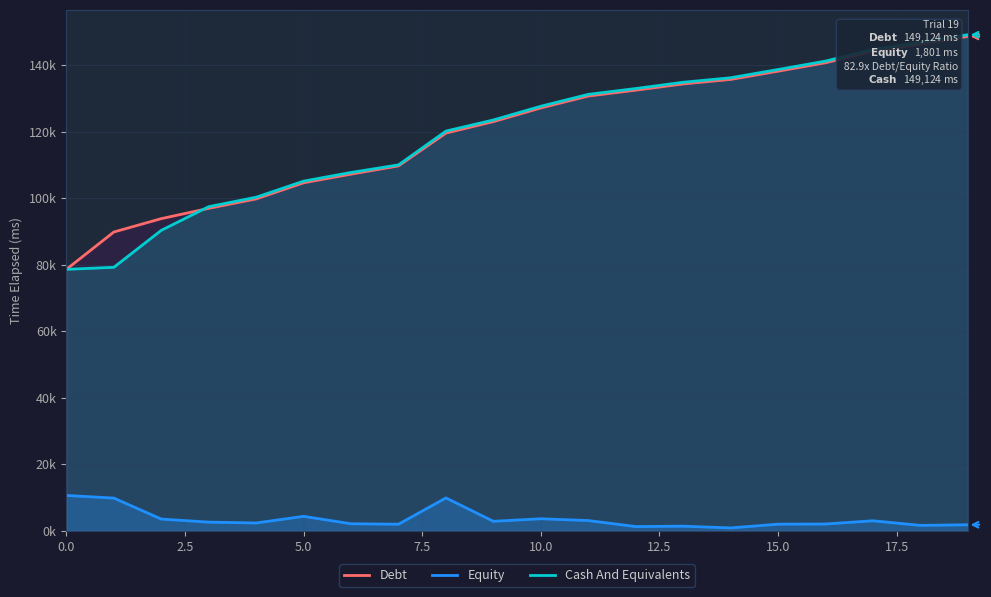

How many interior local valleys does the Equity series have?

6